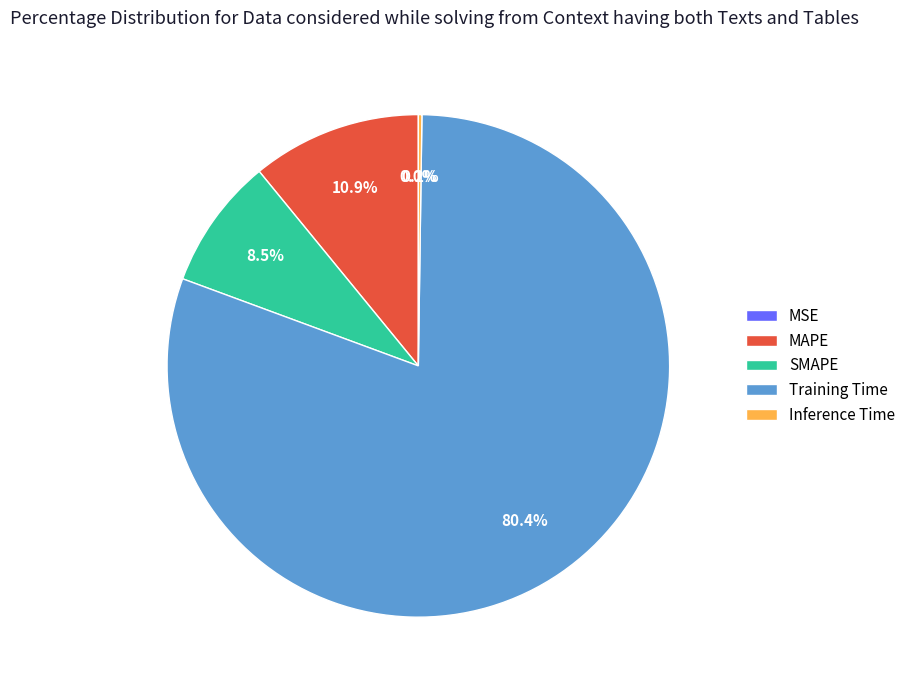

Which has a higher value, SMAPE or Training Time?

Training Time